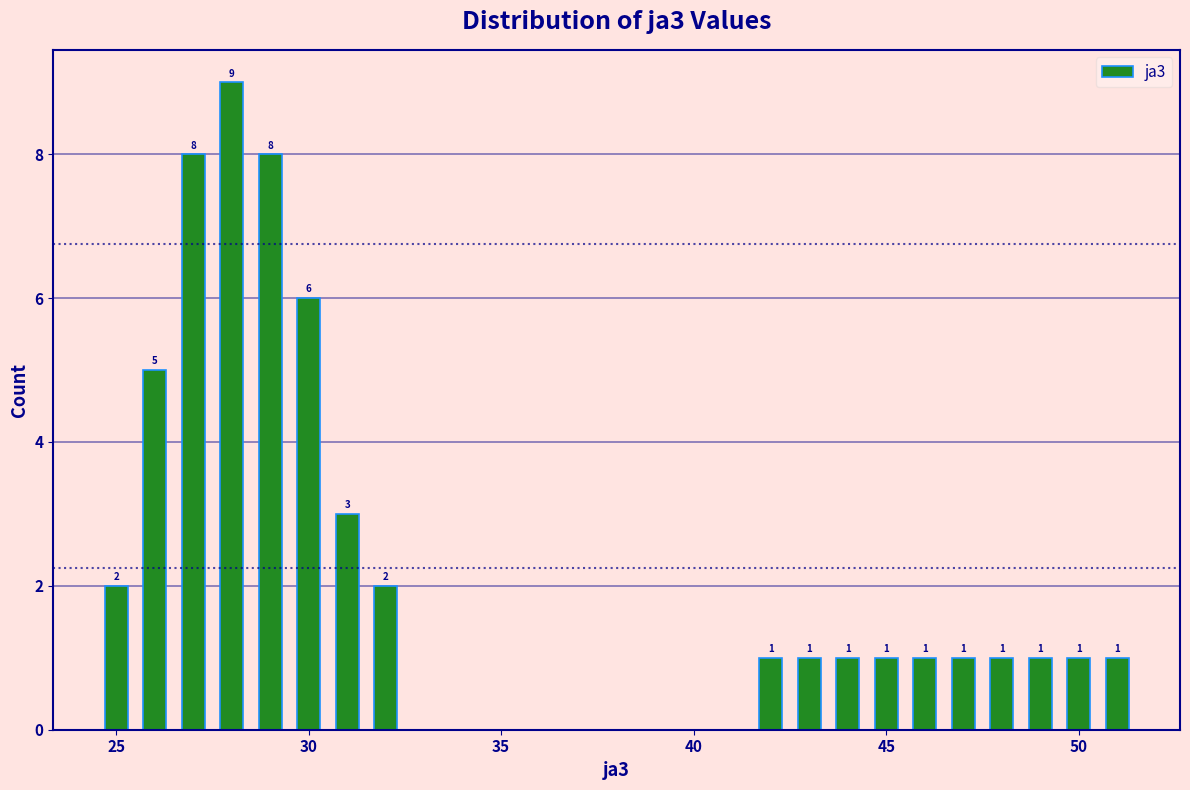

Read against the x-axis, roughly where is the centre of the tallest bar?

28.0